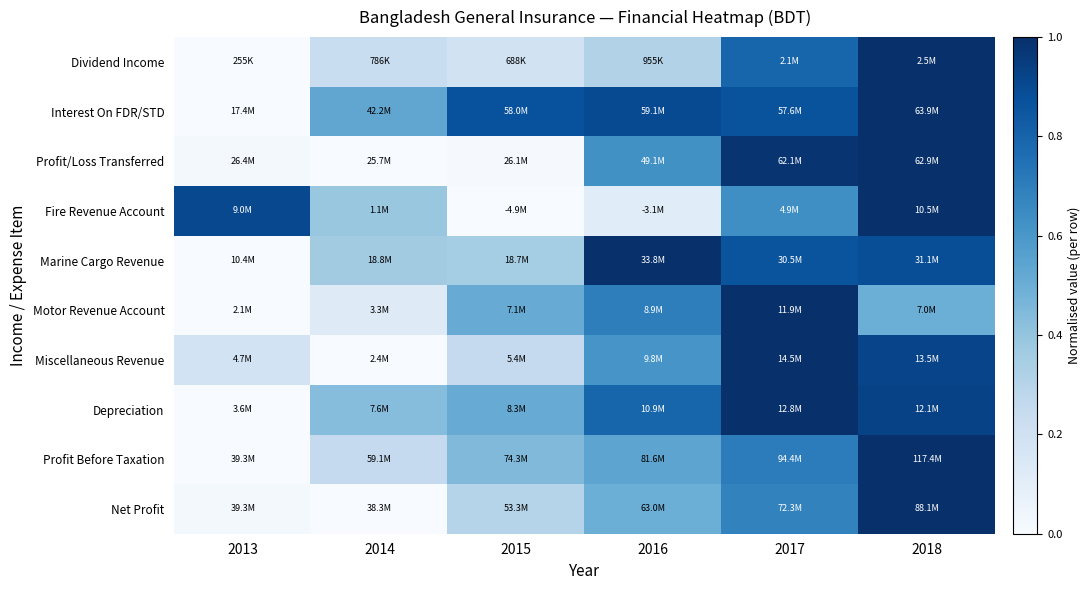

Reading left to right, transcribe all the data shown in this chart.

Dividend Income: 2013=0.0	2014=0.2	2015=0.2	2016=0.3	2017=0.8	2018=1.0
Interest On FDR/STD: 2013=0.0	2014=0.5	2015=0.9	2016=0.9	2017=0.9	2018=1.0
Profit/Loss Transferred: 2013=0.0	2014=0.0	2015=0.0	2016=0.6	2017=1.0	2018=1.0
Fire Revenue Account: 2013=0.9	2014=0.4	2015=0.0	2016=0.1	2017=0.6	2018=1.0
Marine Cargo Revenue: 2013=0.0	2014=0.4	2015=0.4	2016=1.0	2017=0.9	2018=0.9
Motor Revenue Account: 2013=0.0	2014=0.1	2015=0.5	2016=0.7	2017=1.0	2018=0.5
Miscellaneous Revenue: 2013=0.2	2014=0.0	2015=0.3	2016=0.6	2017=1.0	2018=0.9
Depreciation: 2013=0.0	2014=0.4	2015=0.5	2016=0.8	2017=1.0	2018=0.9
Profit Before Taxation: 2013=0.0	2014=0.3	2015=0.4	2016=0.5	2017=0.7	2018=1.0
Net Profit: 2013=0.0	2014=0.0	2015=0.3	2016=0.5	2017=0.7	2018=1.0